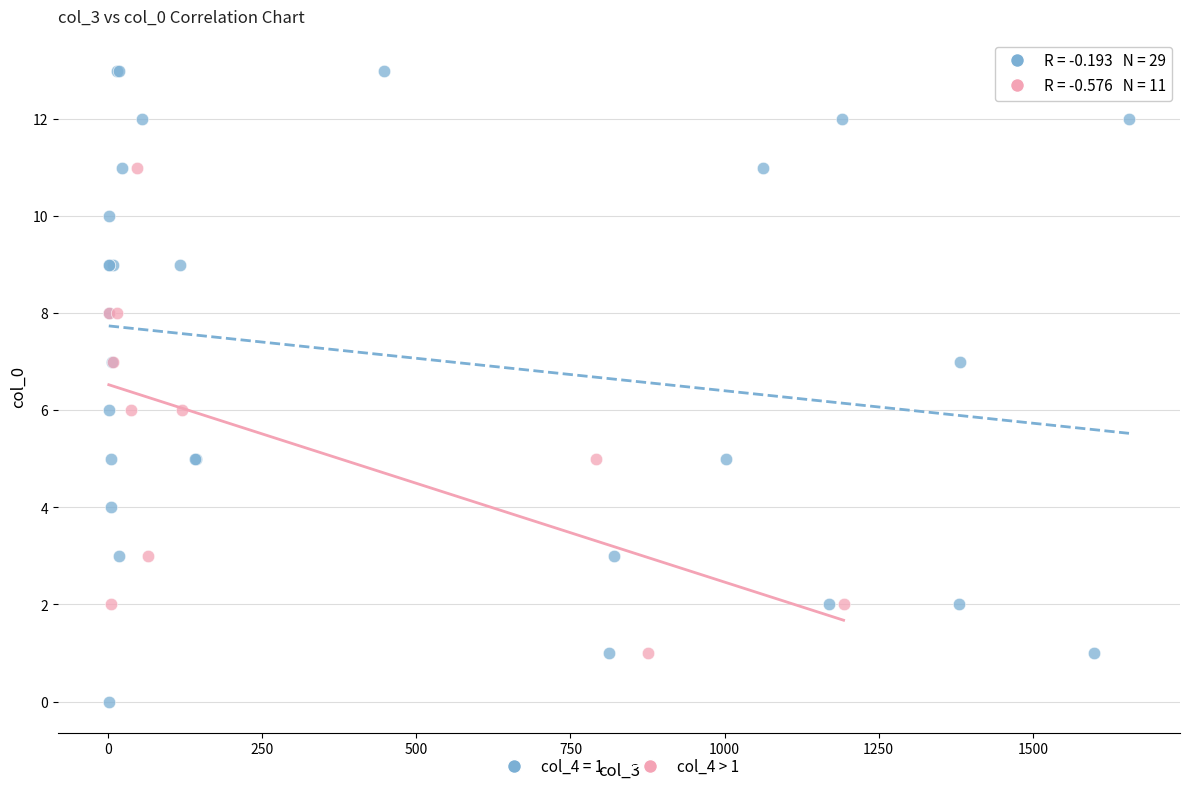

Which series reaches the minimum Y coordinate?

col_4 = 1